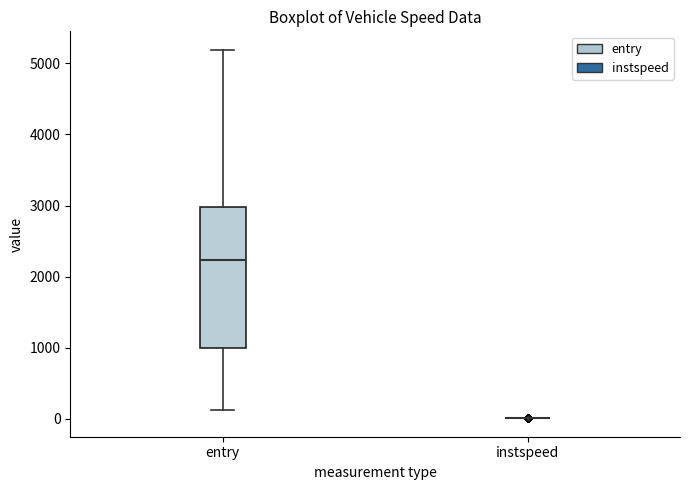

Where does the median line of the box for entry sit on the y-axis? The values are not printed on the chart, so give them approximately, as read against the axis.

2200